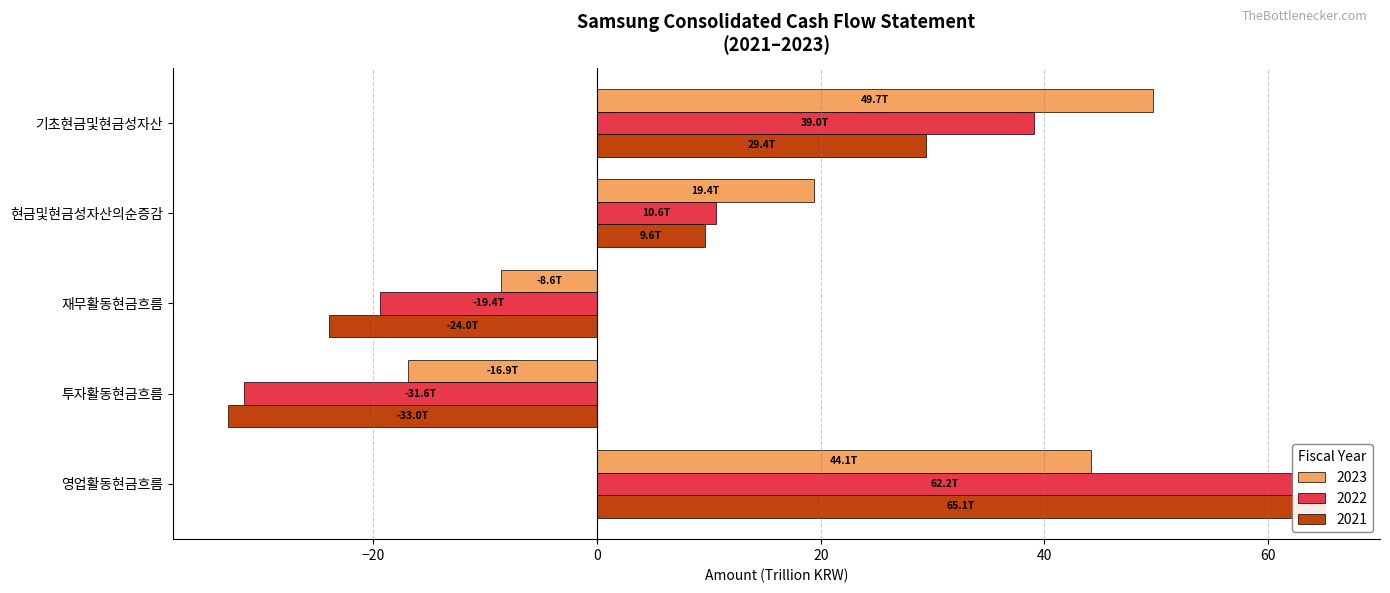

How many values in 2023 are above zero?

3